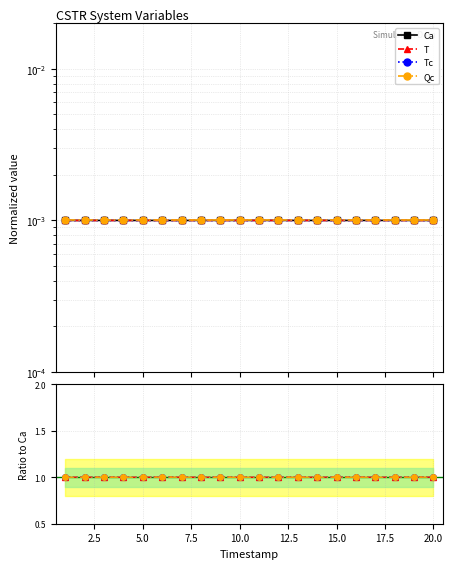

True or false: Ca has a value of 0.0 at 15.0.

True